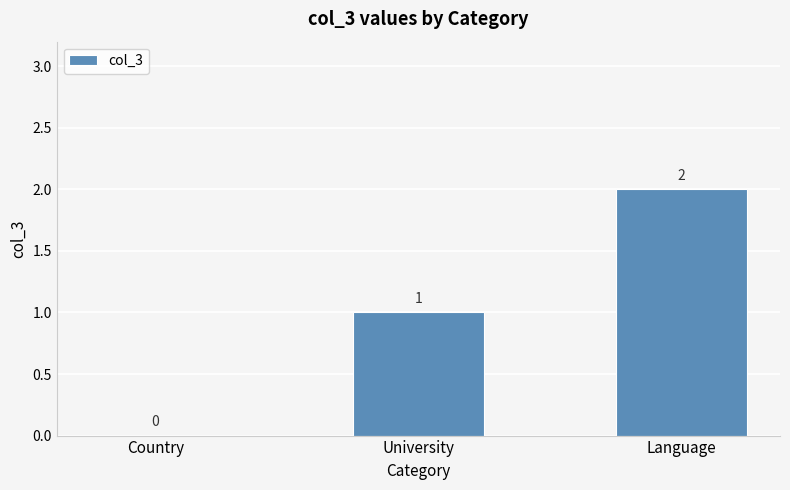

At which label is the value closest to 1?

University